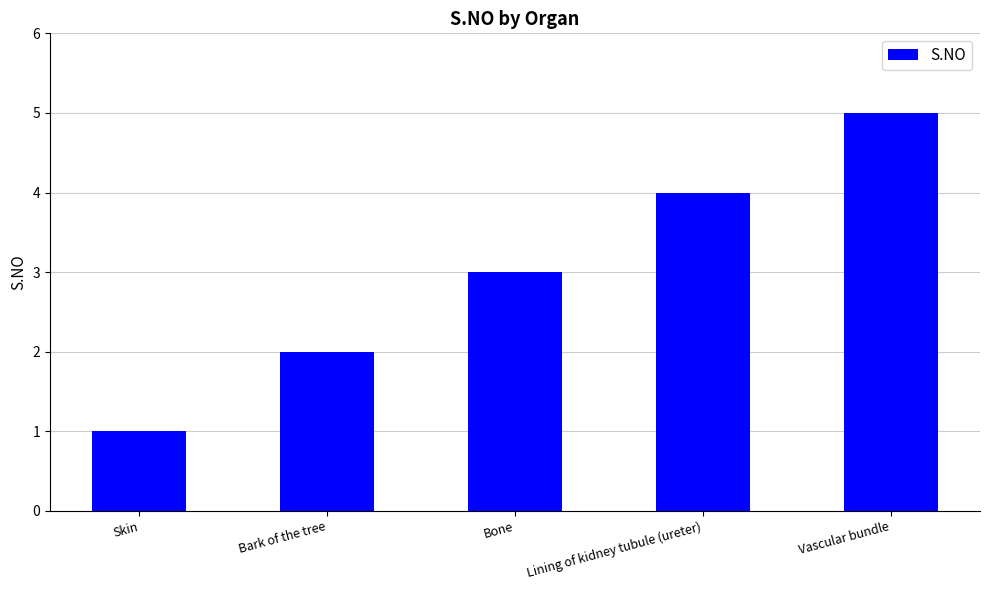

What is the smallest value displayed?

1